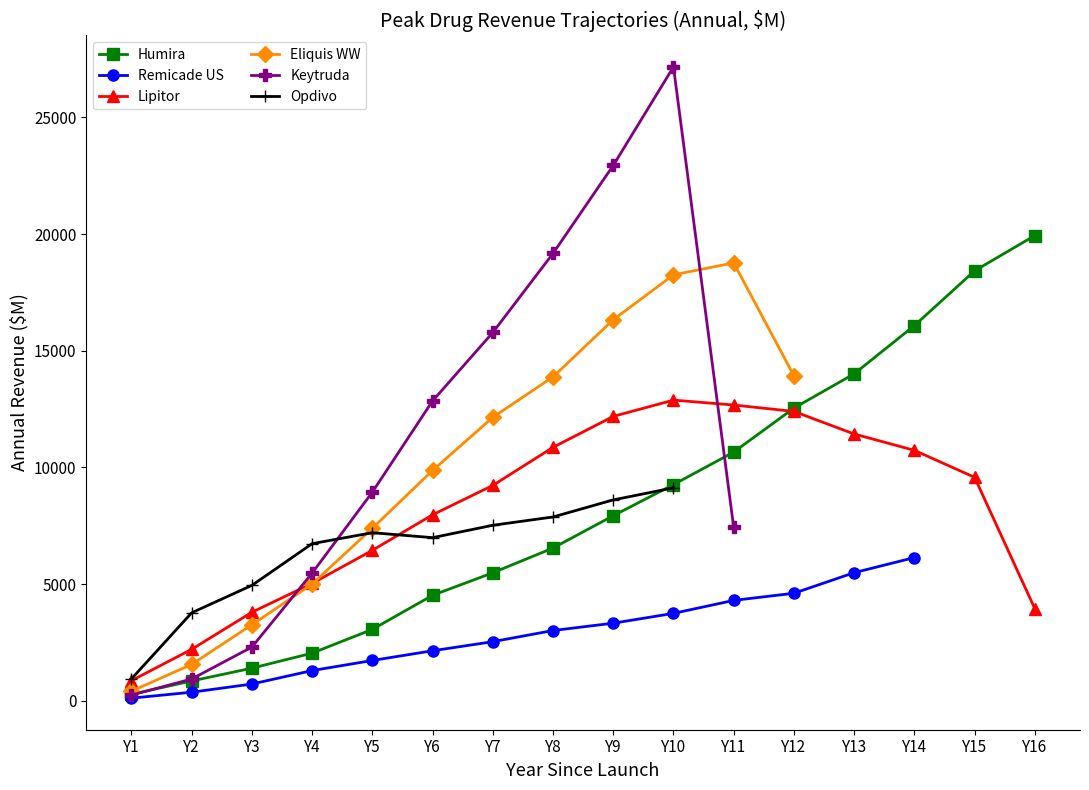

At how many categories does at least one series exceed 1114?

15